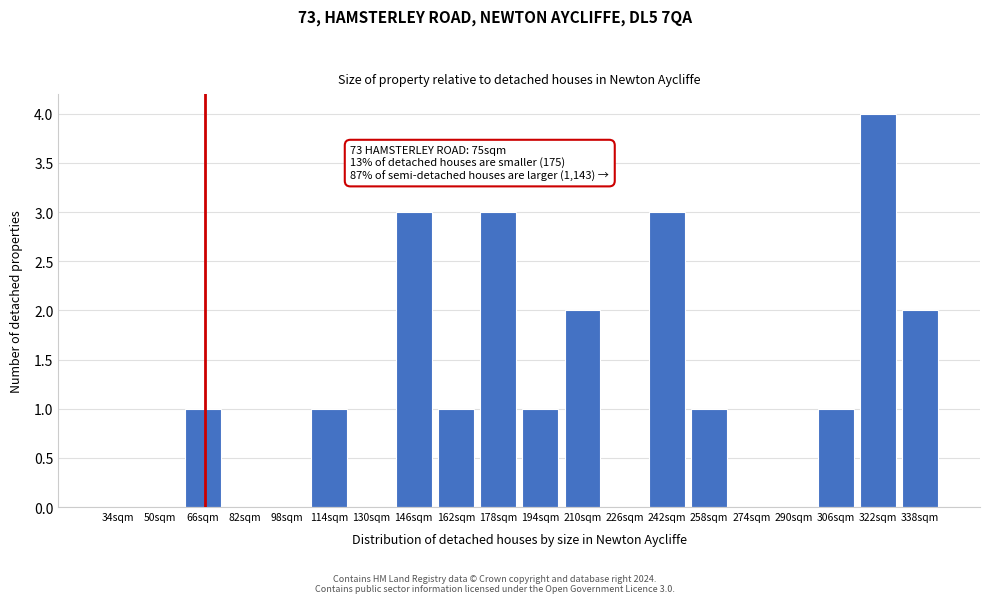

Reading left to right, extract all data points from this chart.

34sqm=0	50sqm=0	66sqm=1	82sqm=0	98sqm=0	114sqm=1	130sqm=0	146sqm=3	162sqm=1	178sqm=3	194sqm=1	210sqm=2	226sqm=0	242sqm=3	258sqm=1	274sqm=0	290sqm=0	306sqm=1	322sqm=4	338sqm=2